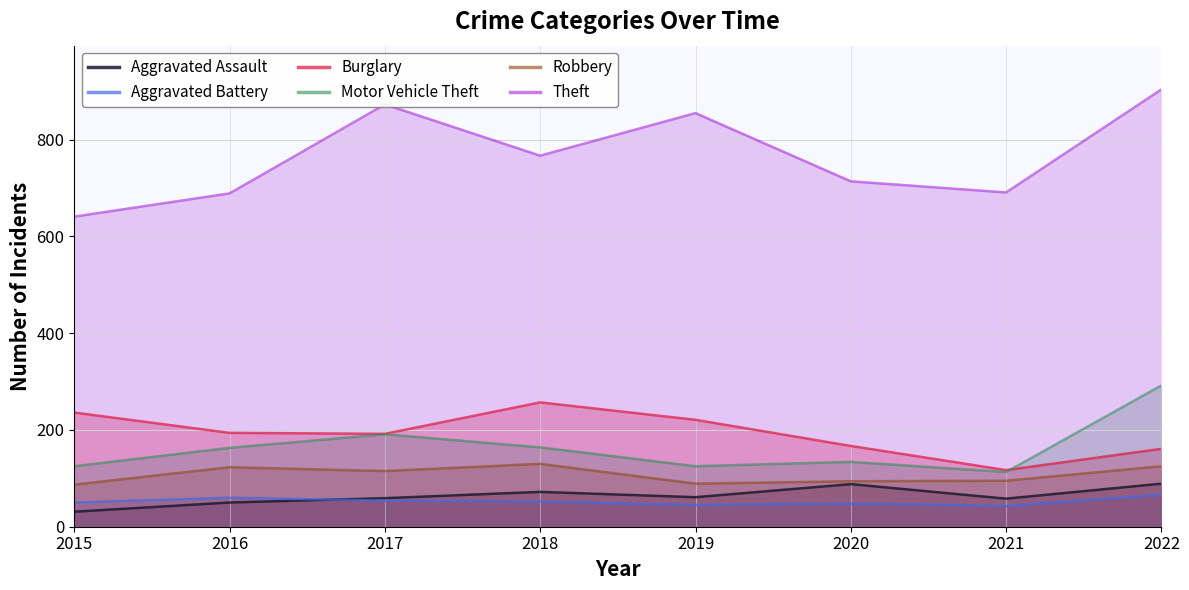

In Theft, how many points are higher than both neighbors (excluding endpoints)?

2